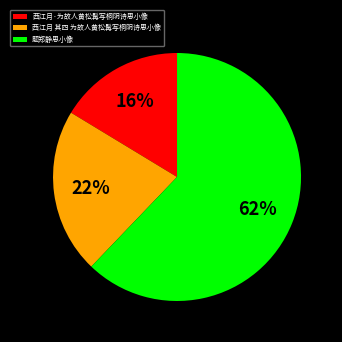

How many segments does this pie chart have?

3